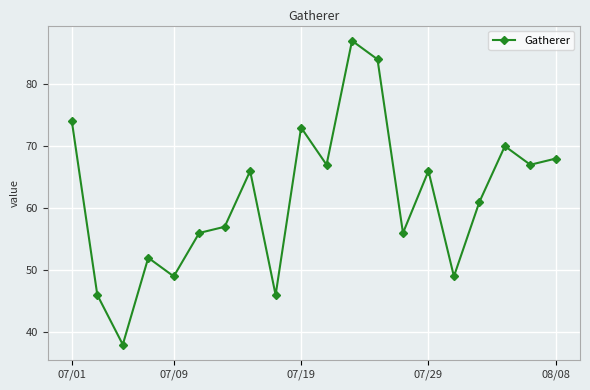

What is the smallest value displayed?

38